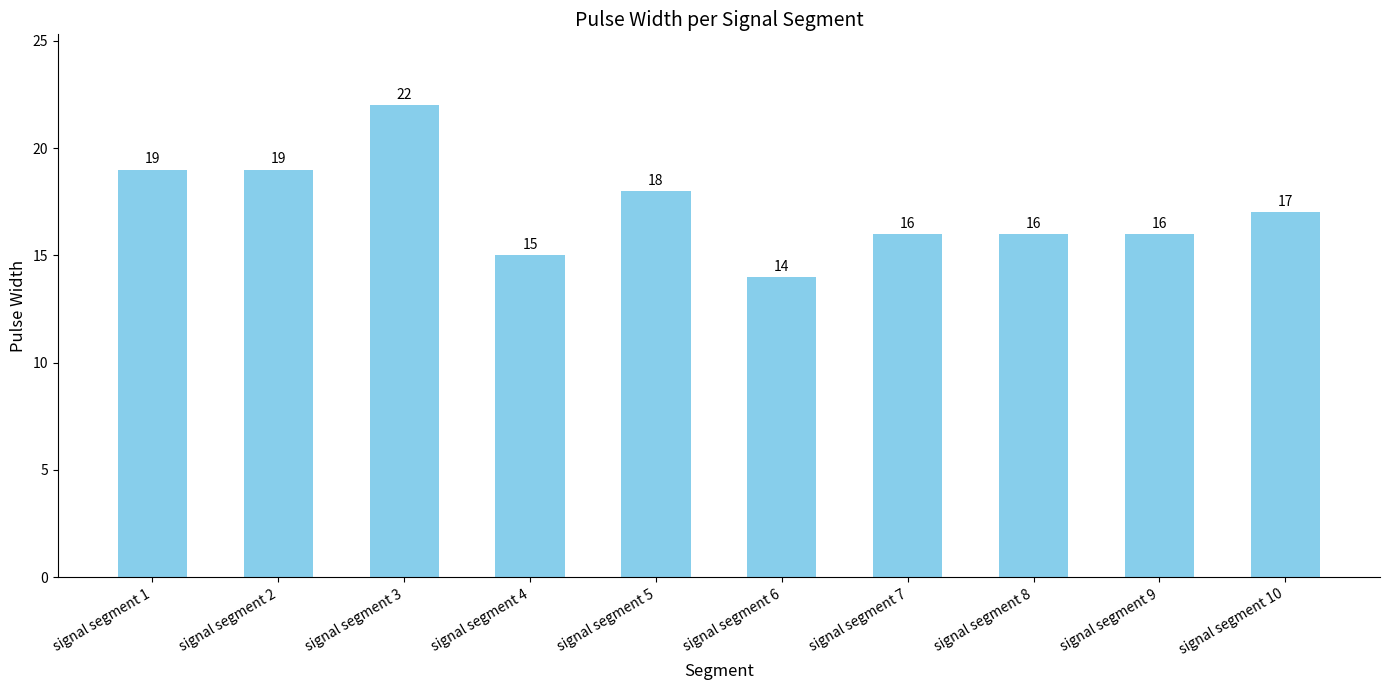

Reading right to left, list all the values displayed in this chart.

17	16	16	16	14	18	15	22	19	19